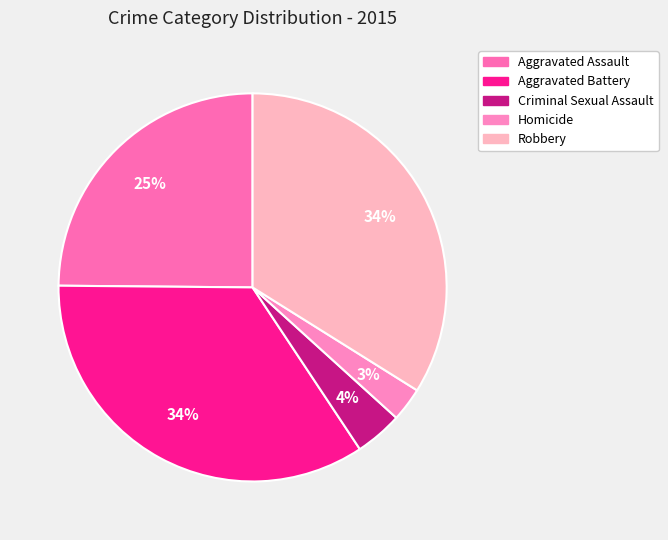

The Robbery slice represents 34% of the pie. True or false?

True